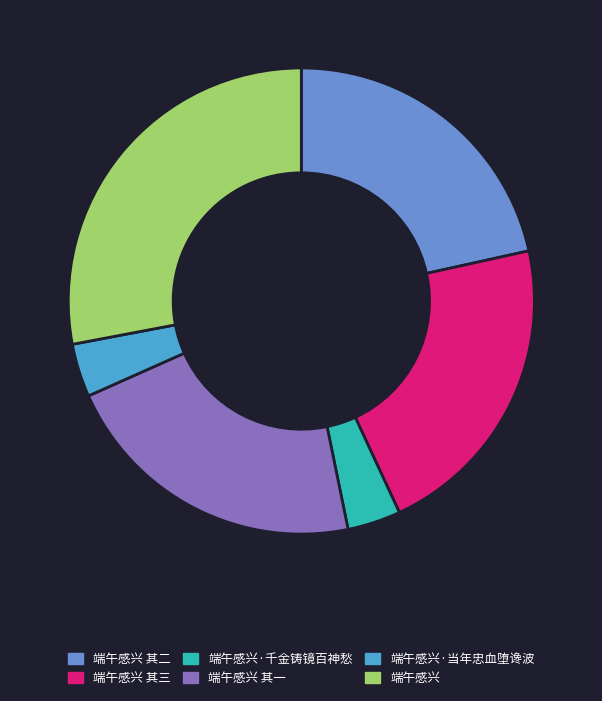

To the nearest percent, what is the average slice percentage?

17%